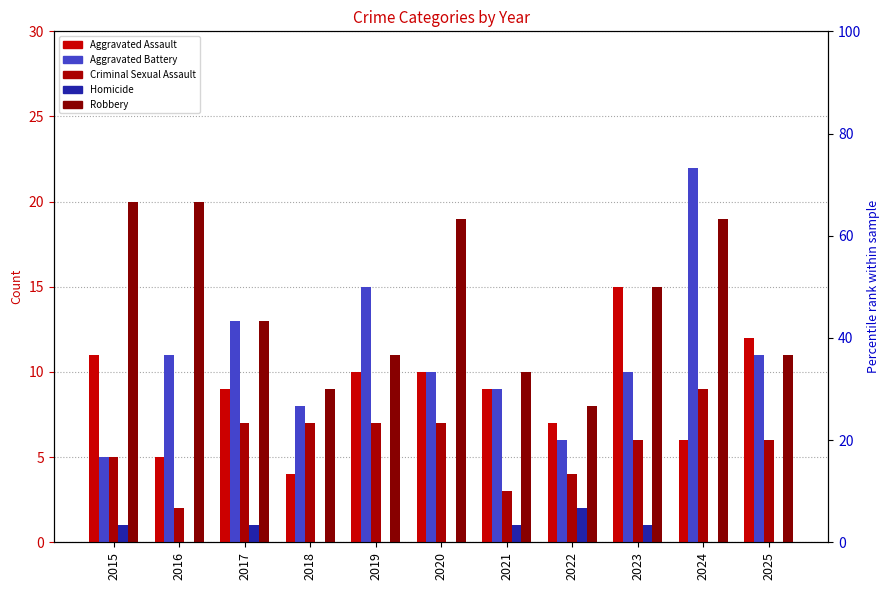

What is the maximum value shown in the chart?

22